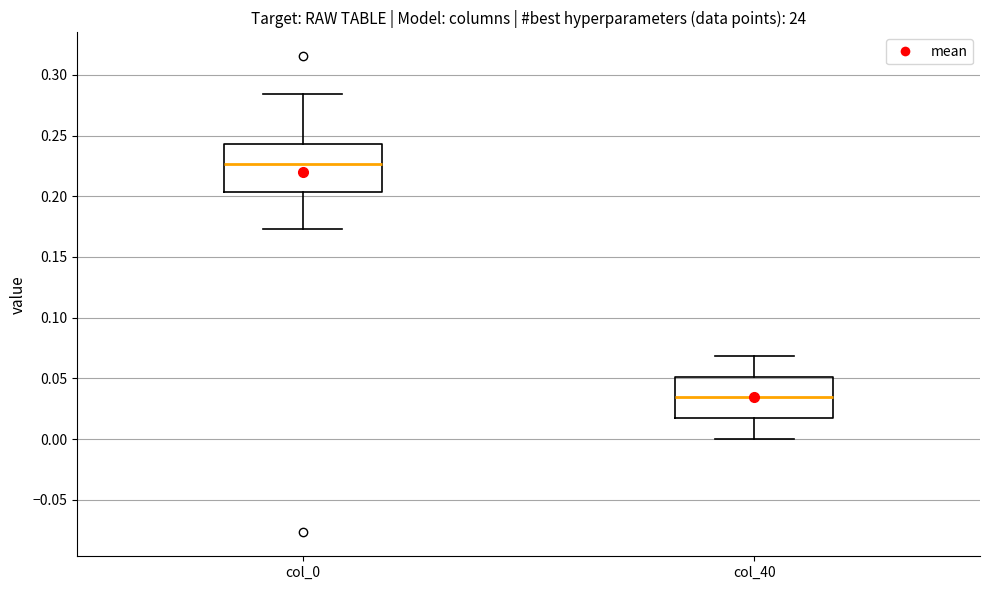

Which box is the tallest, from its lower edge to its upper edge?

col_0